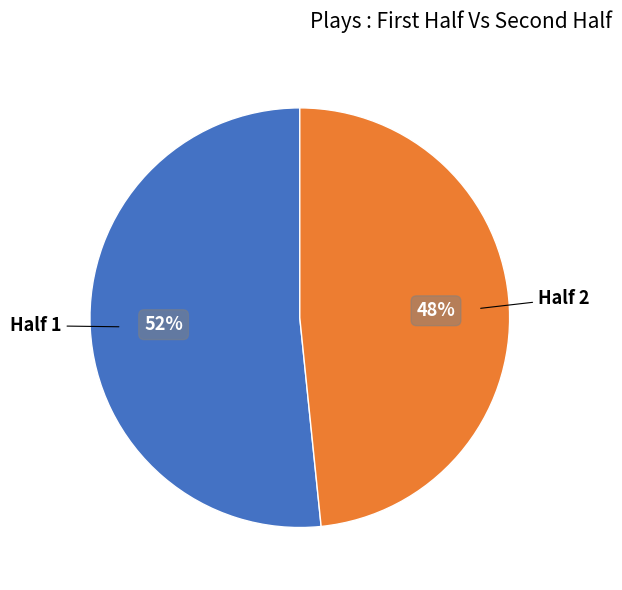

Count the number of slices in the pie.

2